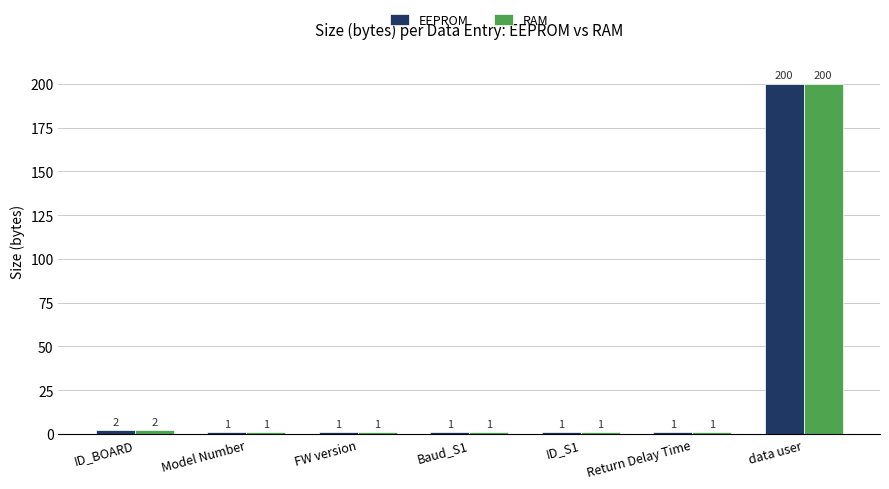

What position from the left is ID_S1?

5